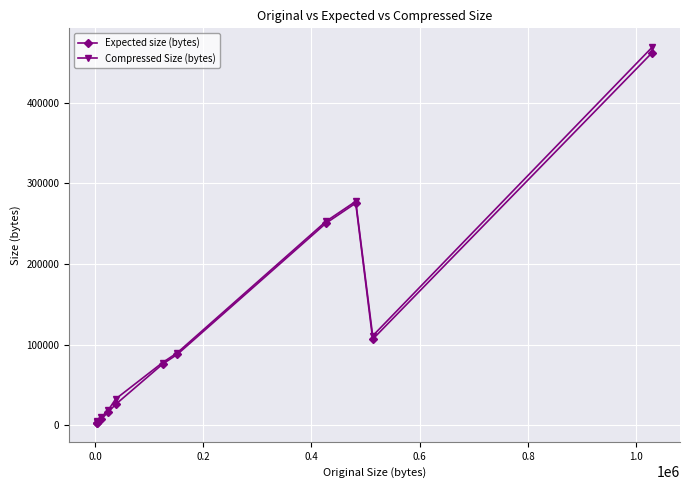

How many values in the Expected size (bytes) series are below 75806?

5